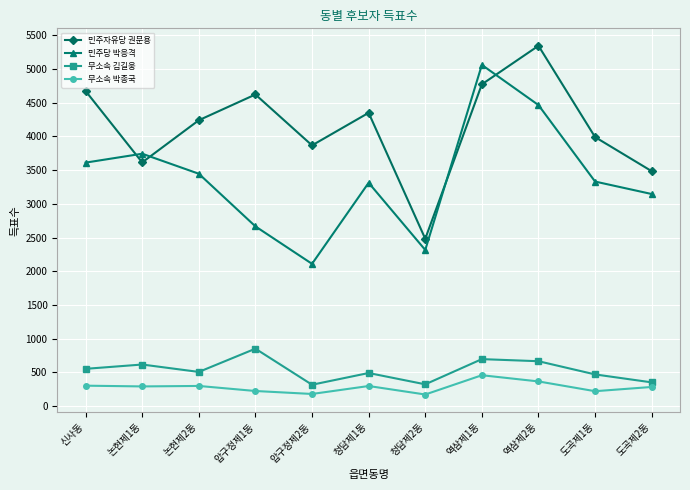

Which series has the largest total across all categories?

민주자유당 권문용